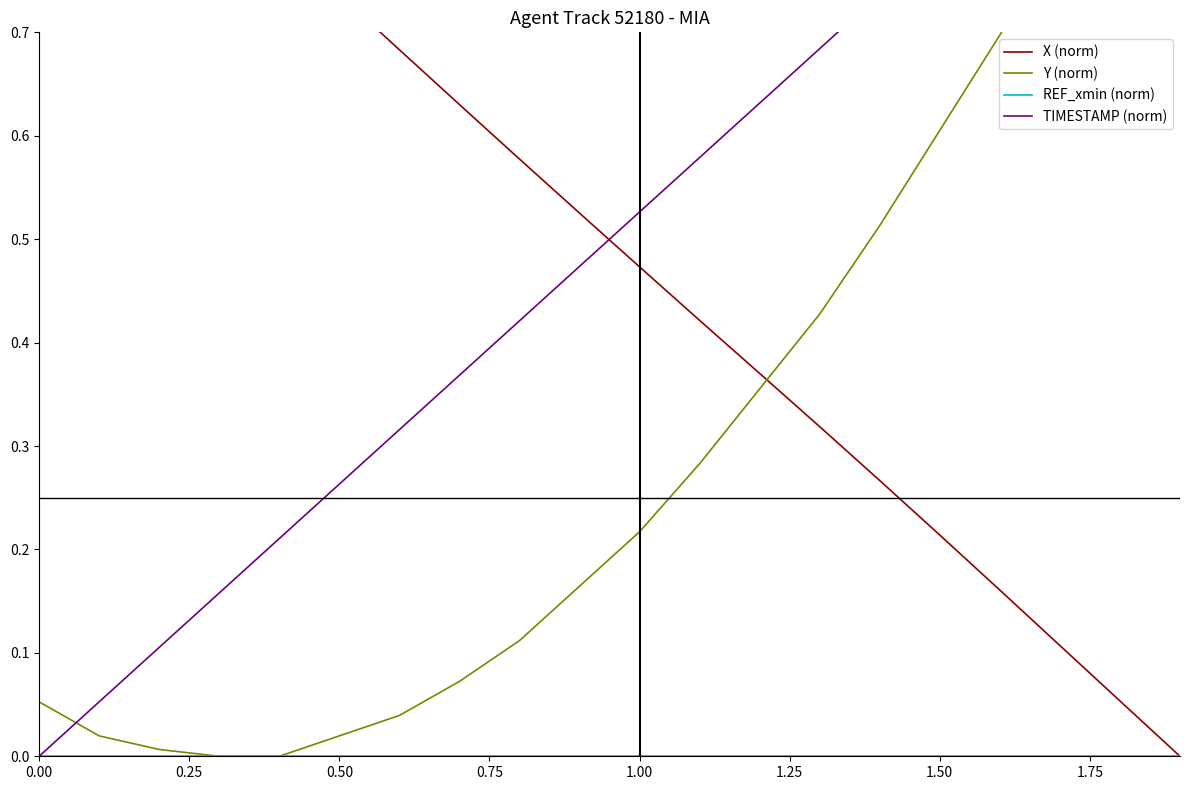

What is the value of the X (norm) point at the 10th from the left?

0.5